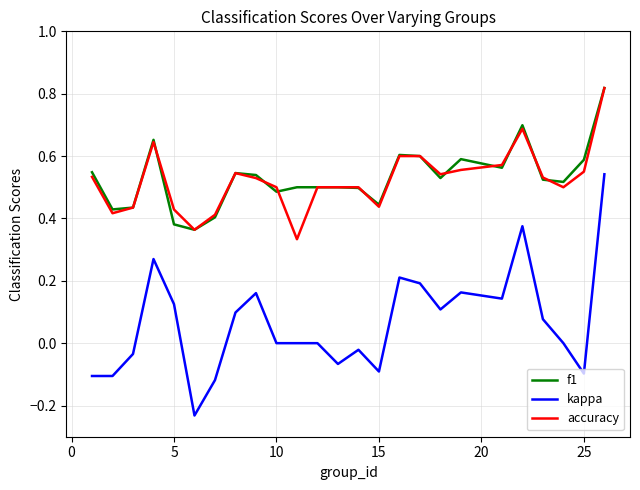

True or false: kappa and f1 intersect in this chart.

False